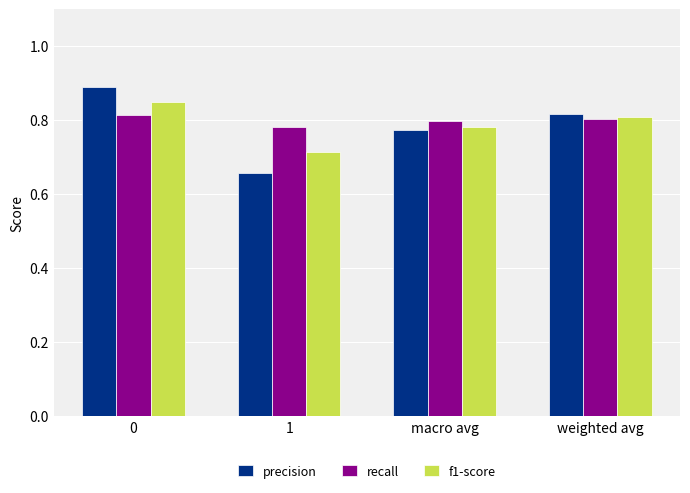

What are all the series names shown in the legend?

precision, recall, f1-score